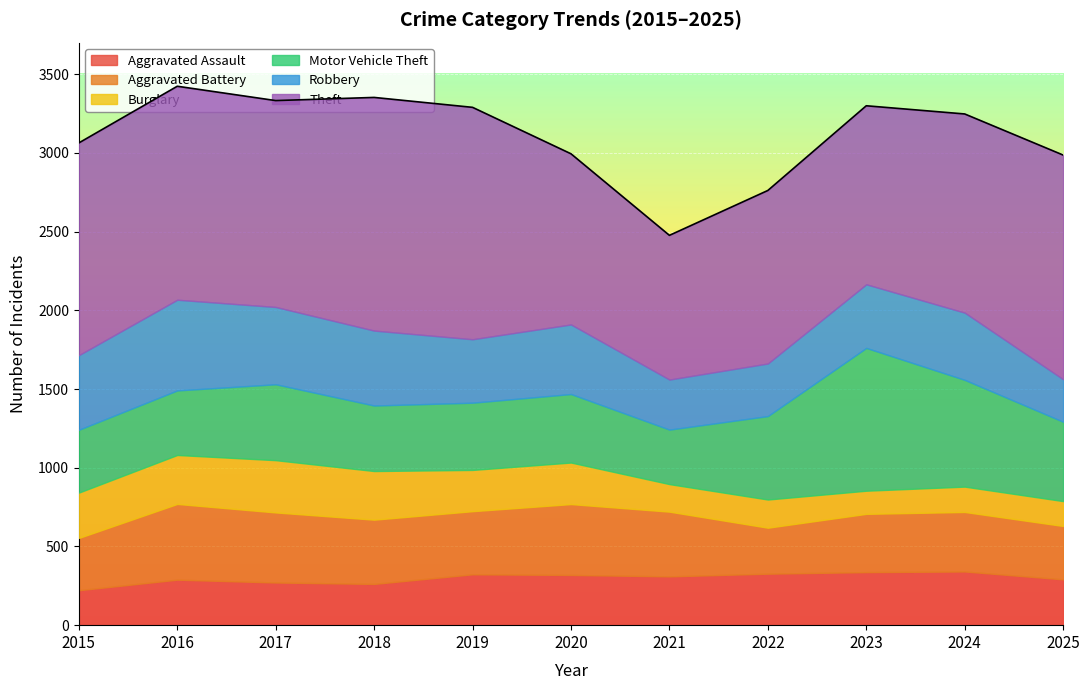

In Aggravated Battery, how many points are higher than both neighbors (excluding endpoints)?

3